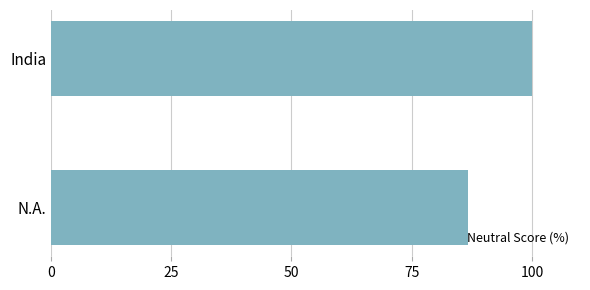

List the labels in order of value, largest first.

India, N.A.